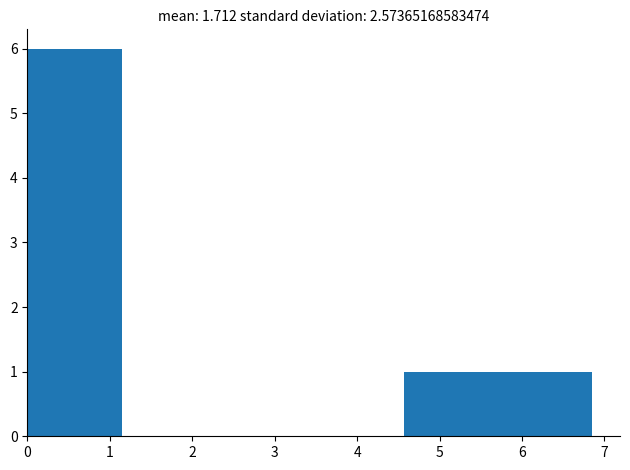

Reading left to right, transcribe this chart: for each bar, give the range it covers on the x-axis and its height. Neither the bar edges nor the heights are printed on the chart, so give them approximately, as read against the axes.

0.0 to 1.1: 6
1.1 to 2.3: 0
2.3 to 3.4: 0
3.4 to 4.6: 0
4.6 to 5.7: 1
5.7 to 6.8: 1